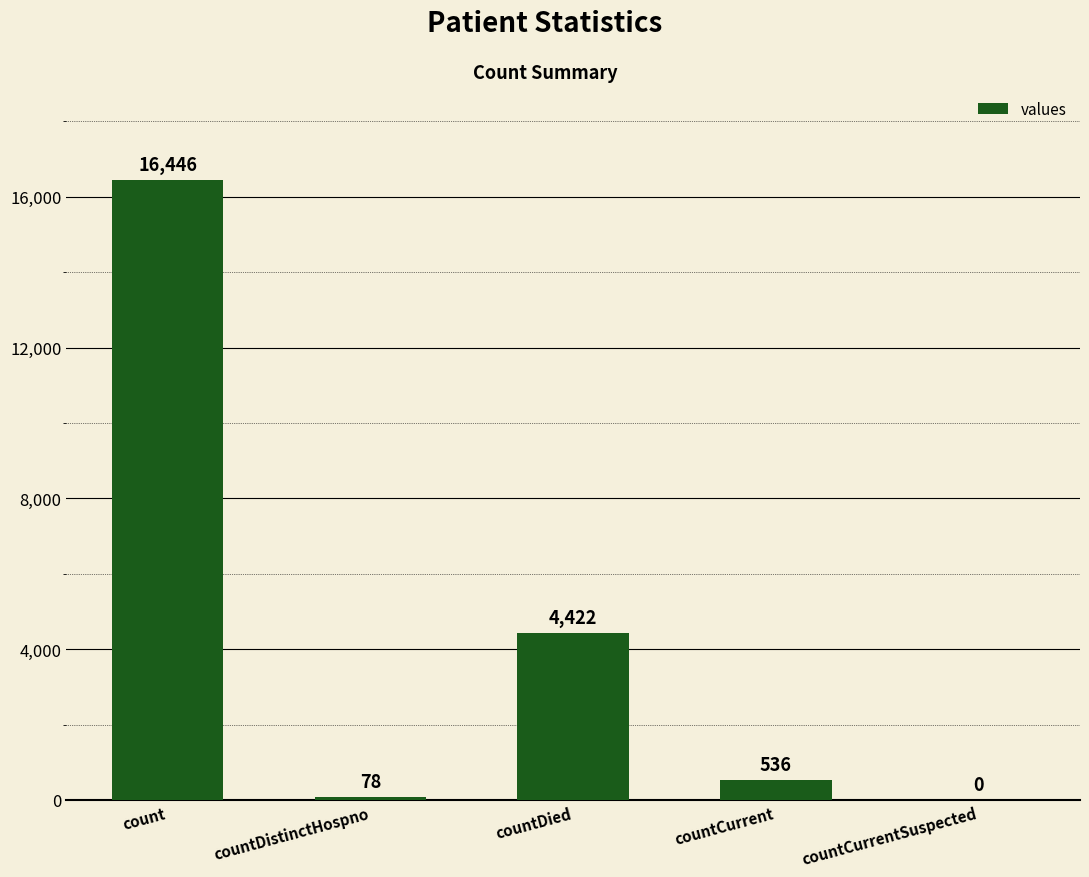

Which label corresponds to the largest value in the chart?

count